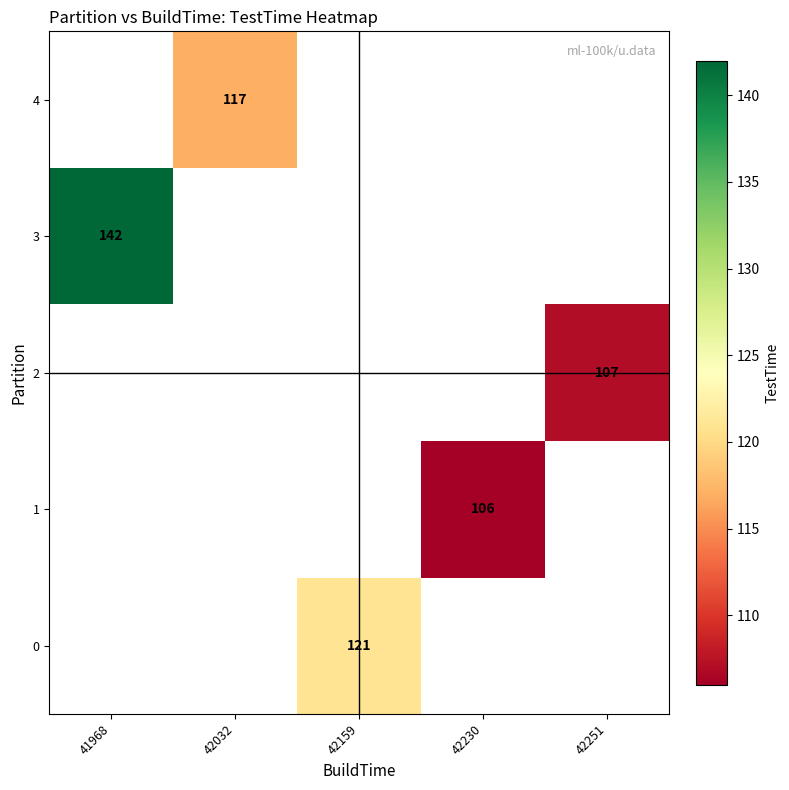

The value of 3 at 41968 is 71. True or false?

False